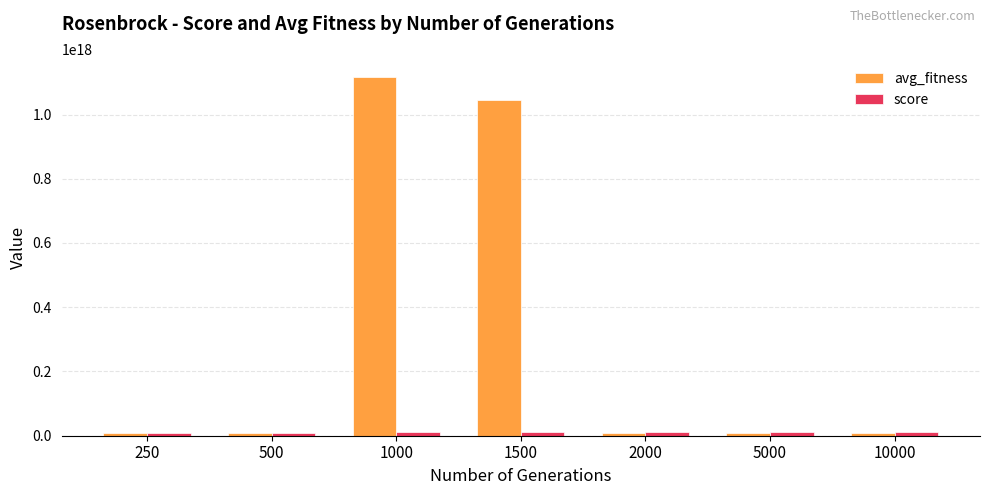

Rank the series by their average value, from highest to lowest.

avg_fitness, score